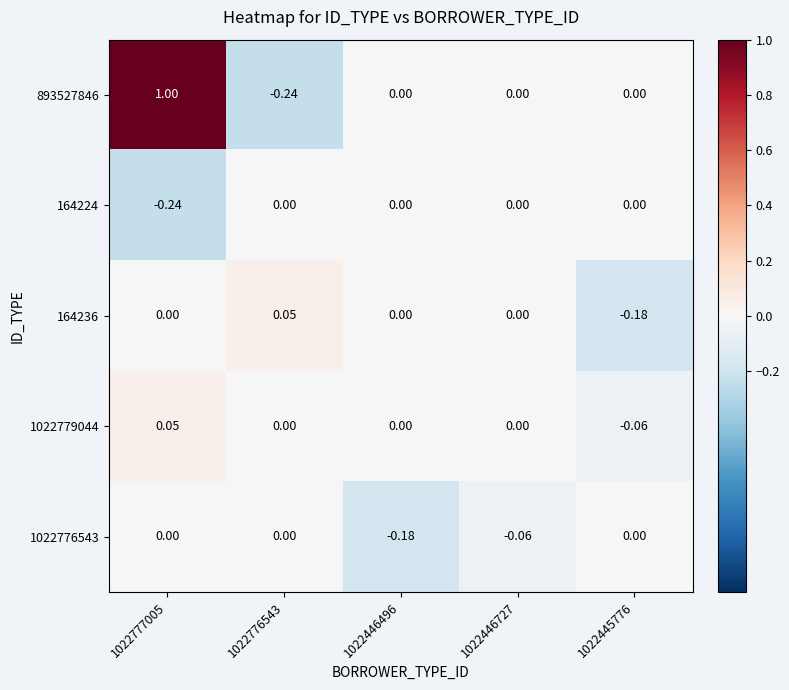

How many values in 893527846 are below zero?

1